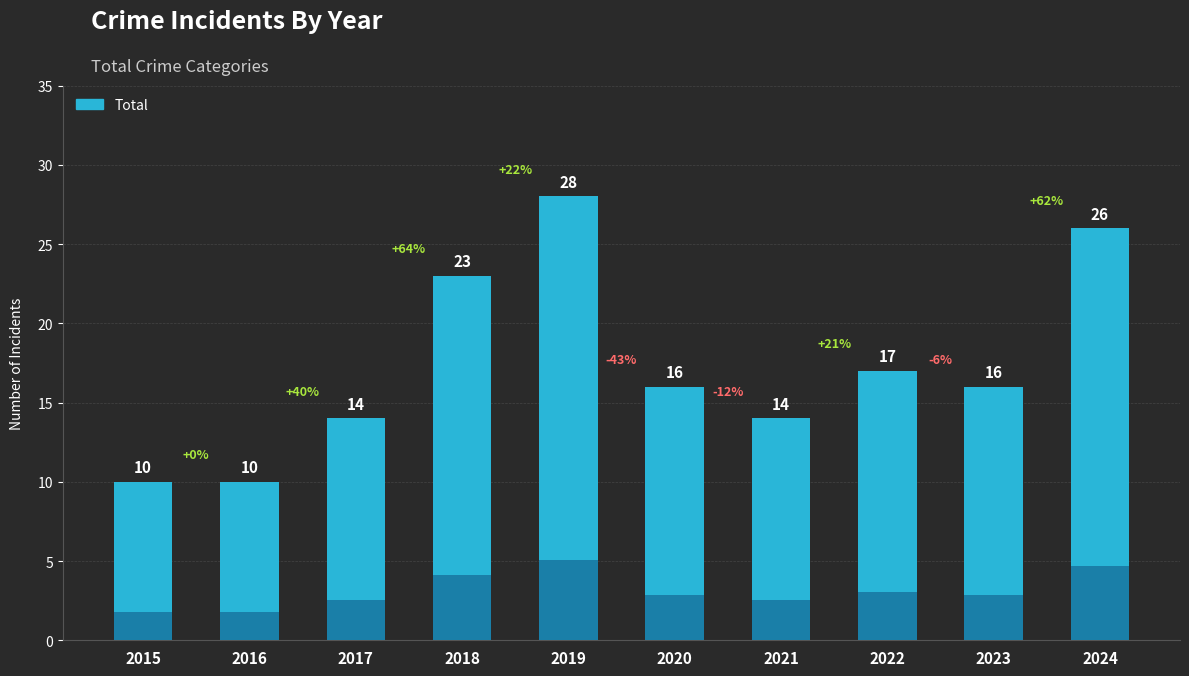

Where is the data nearest to the value 19?

2022